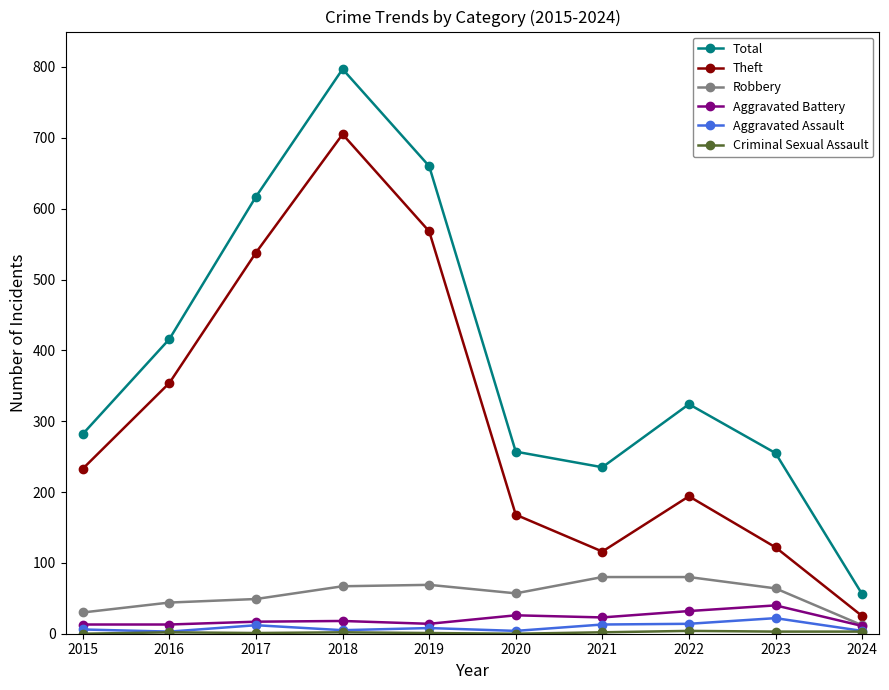

What is the sum of the Robbery values at 2015 and 2018?

97